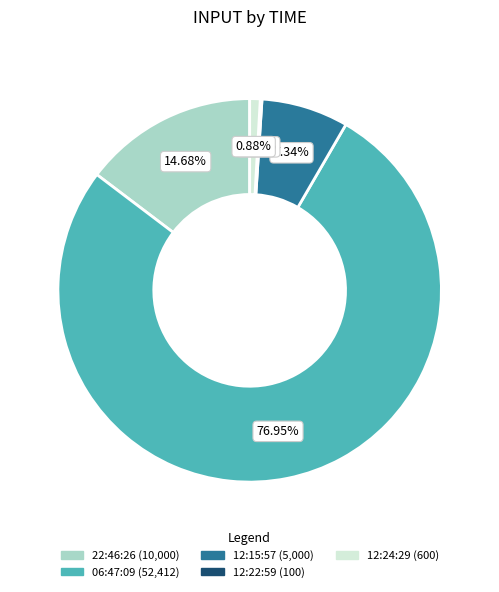

Which has a higher value, 06:47:09 or 12:15:57?

06:47:09